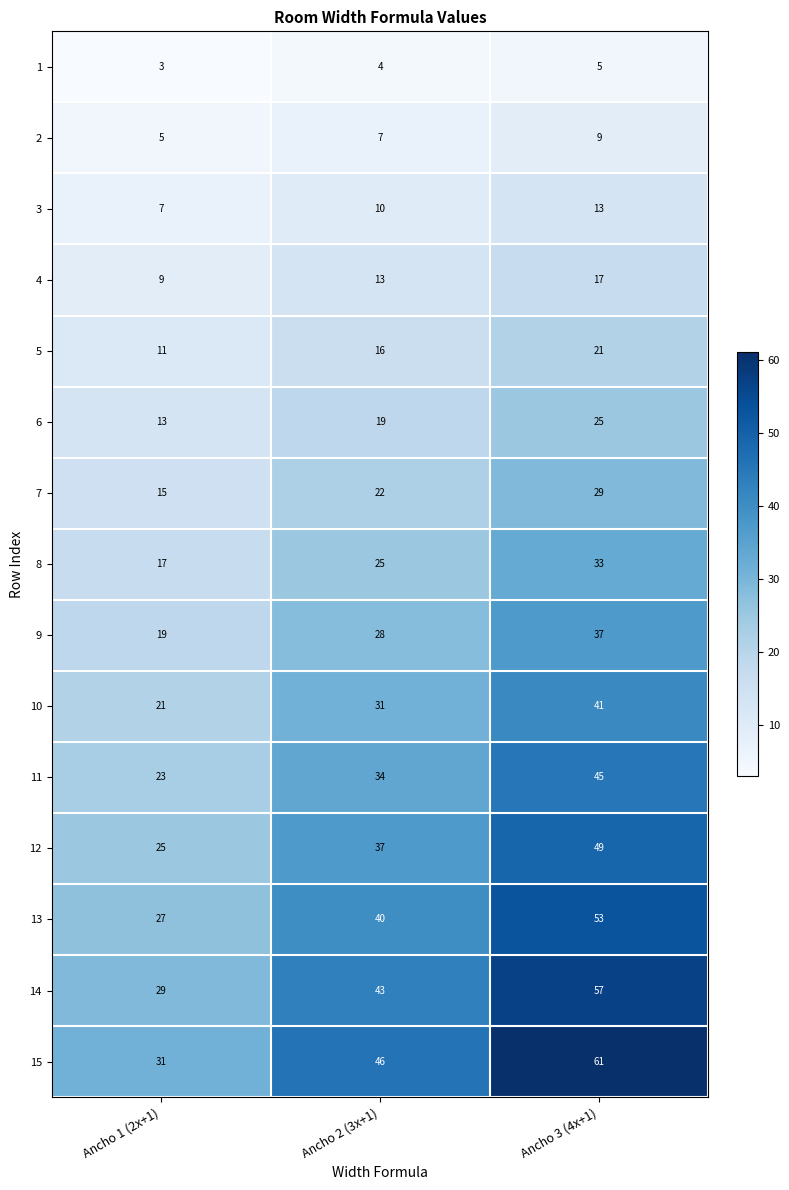

Where is 6 nearest to the value 19?

Ancho 2 (3x+1)